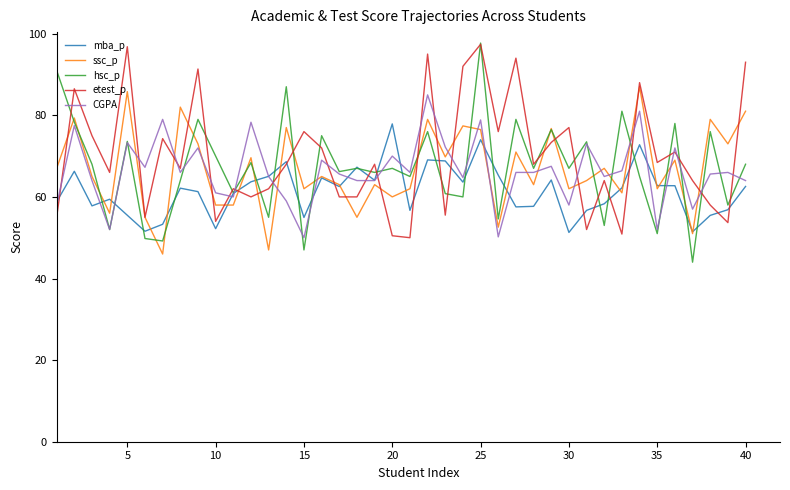

What is the minimum value shown in the chart?

44.0